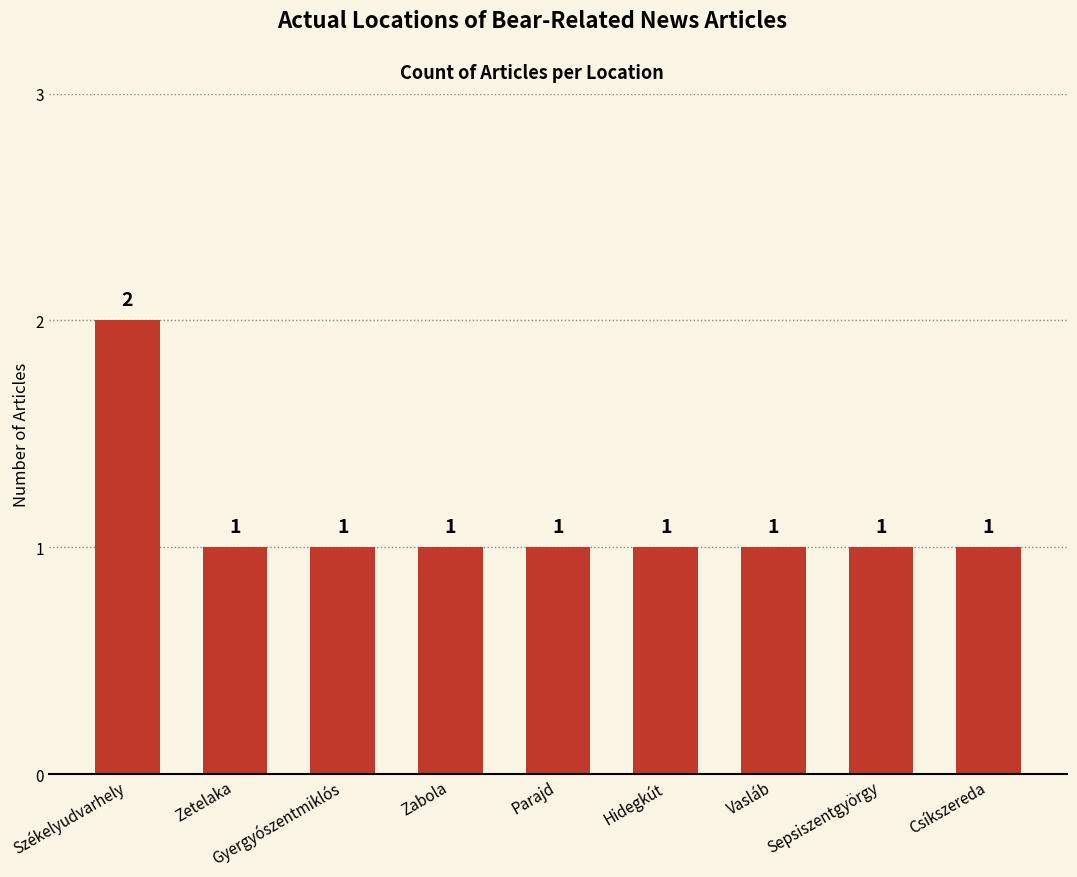

What is the value of the 1st bar from the left?

2